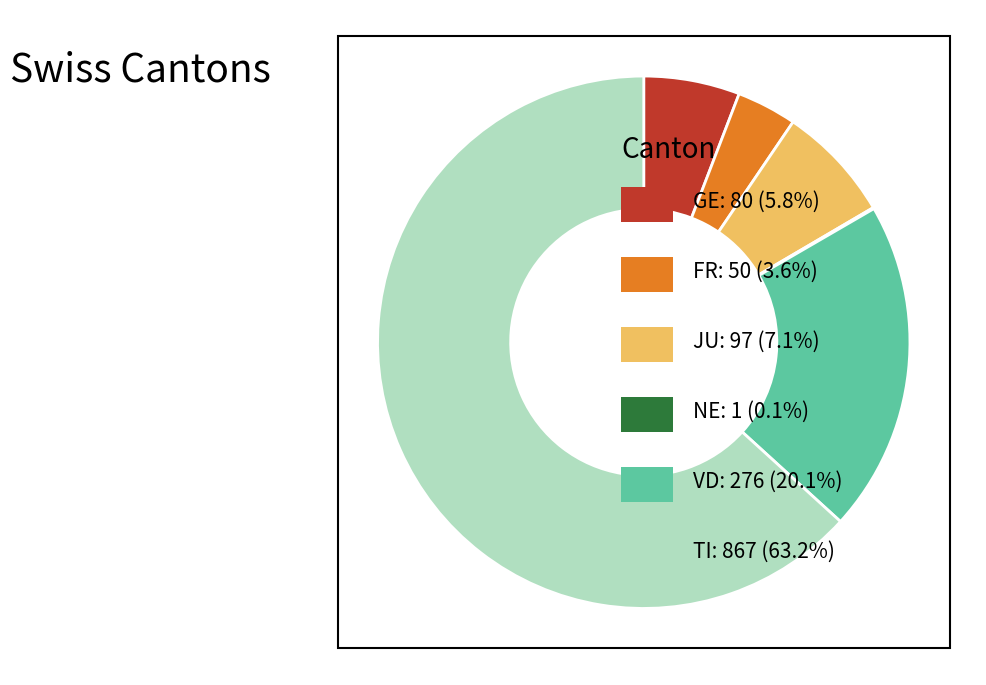

Does any single category account for the majority?

Yes